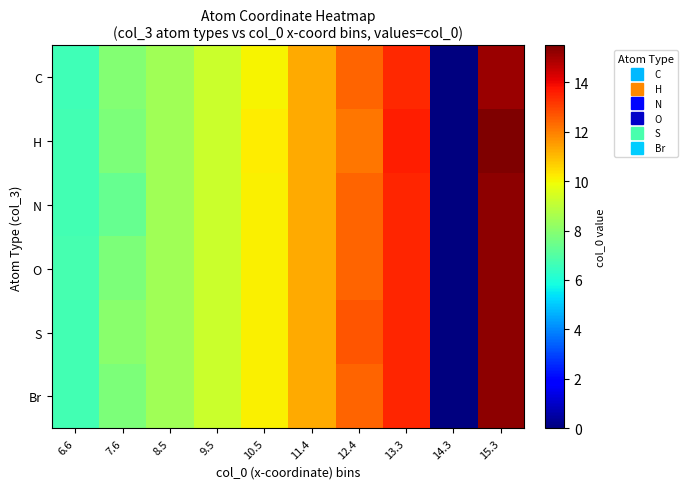

Reading left to right, transcribe all the data shown in this chart.

C: 6.6=6.6	7.6=7.9	8.5=8.4	9.5=9.3	10.5=10.1	11.4=11.3	12.4=12.4	13.3=13.4	14.3=0.0	15.3=15.1
H: 6.6=6.7	7.6=7.8	8.5=8.4	9.5=9.3	10.5=10.2	11.4=11.3	12.4=12.2	13.3=13.6	14.3=0.0	15.3=15.5
N: 6.6=6.7	7.6=7.4	8.5=8.4	9.5=9.3	10.5=10.1	11.4=11.3	12.4=12.4	13.3=13.5	14.3=0.0	15.3=15.3
O: 6.6=6.7	7.6=7.8	8.5=8.4	9.5=9.3	10.5=10.1	11.4=11.3	12.4=12.4	13.3=13.5	14.3=0.0	15.3=15.3
S: 6.6=6.7	7.6=8.0	8.5=8.4	9.5=9.3	10.5=10.1	11.4=11.3	12.4=12.7	13.3=13.5	14.3=0.0	15.3=15.3
Br: 6.6=6.7	7.6=7.8	8.5=8.4	9.5=9.3	10.5=10.1	11.4=11.3	12.4=12.4	13.3=13.5	14.3=0.0	15.3=15.3